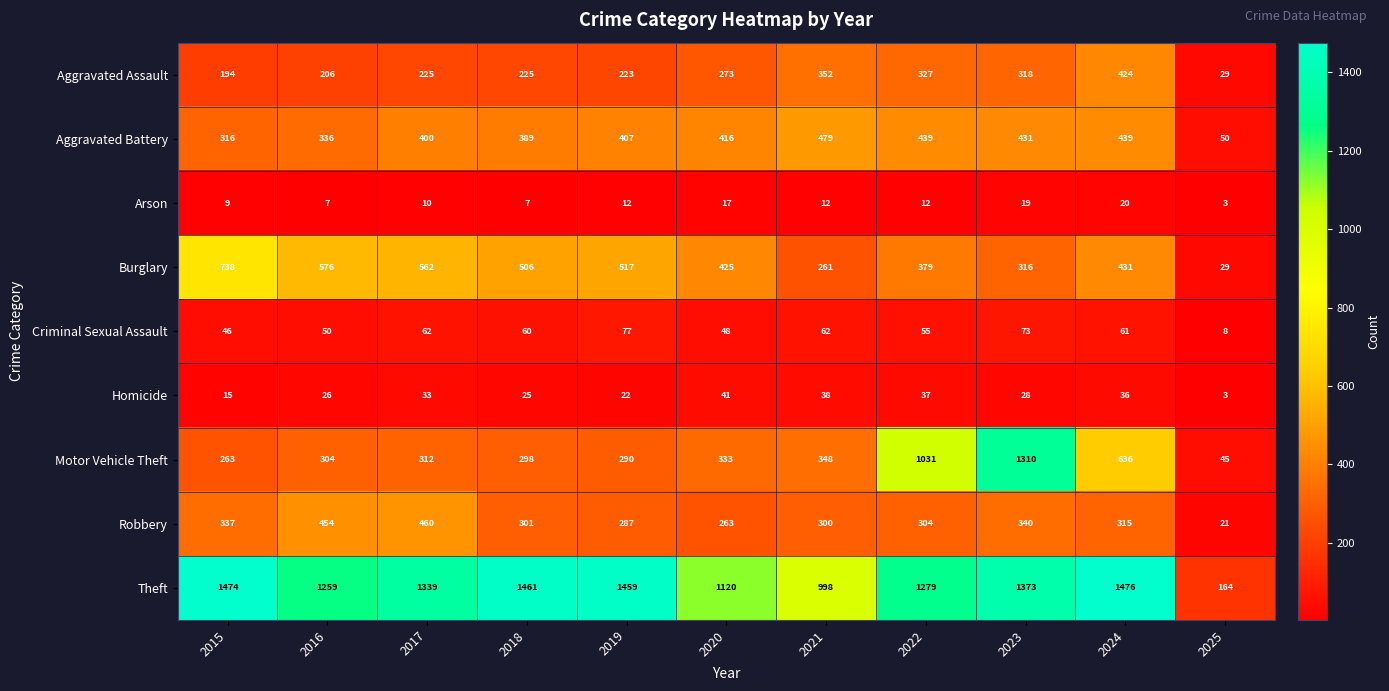

How many distinct data groups are displayed?

9